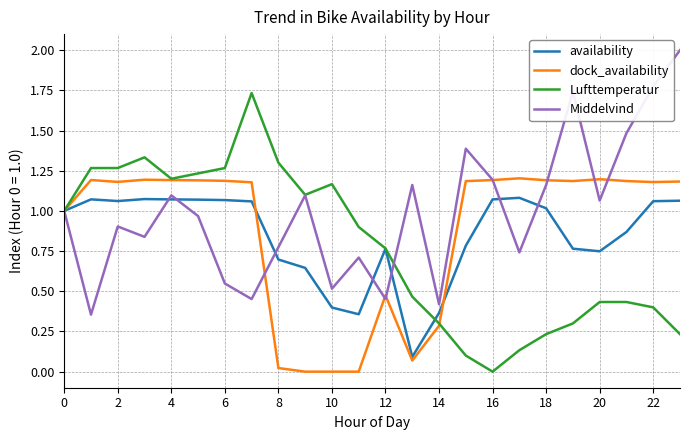

Which series has the largest total across all categories?

Middelvind